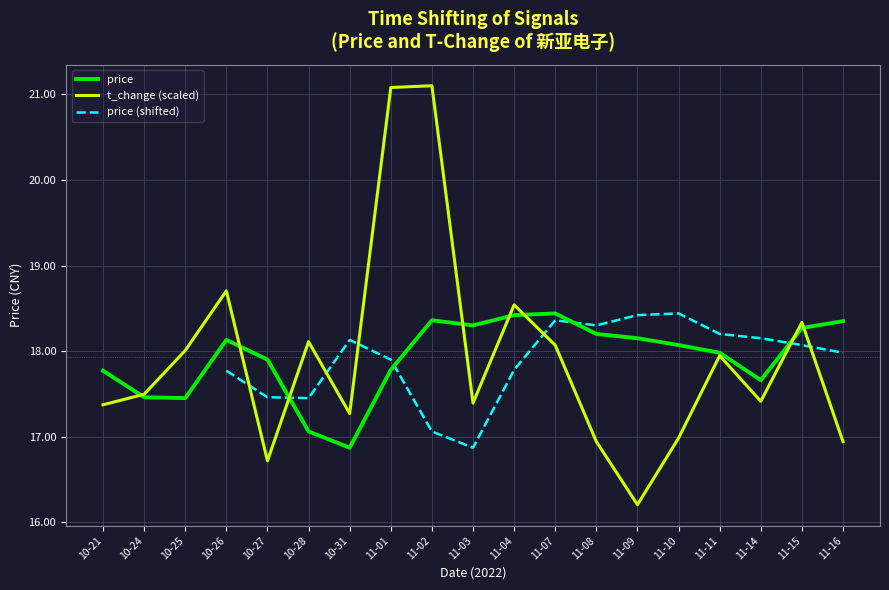

What is the difference between the highest and lowest values at 11-07?

0.4